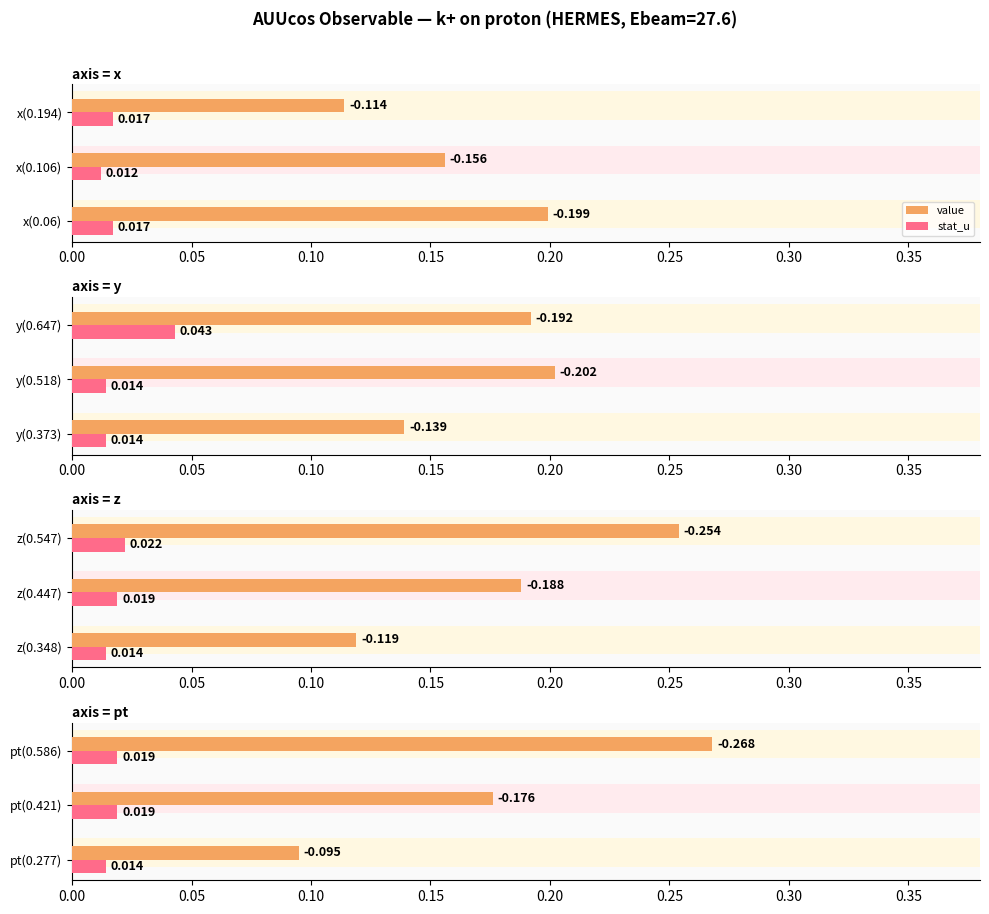

Which series has the widest spread of values?

value